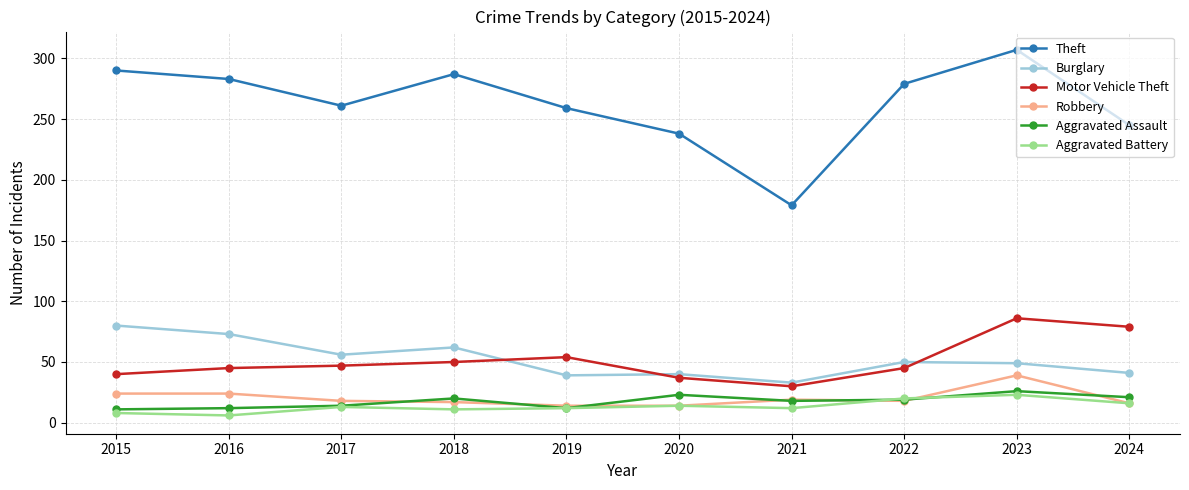

At which category does Theft reach its first local peak?

2018